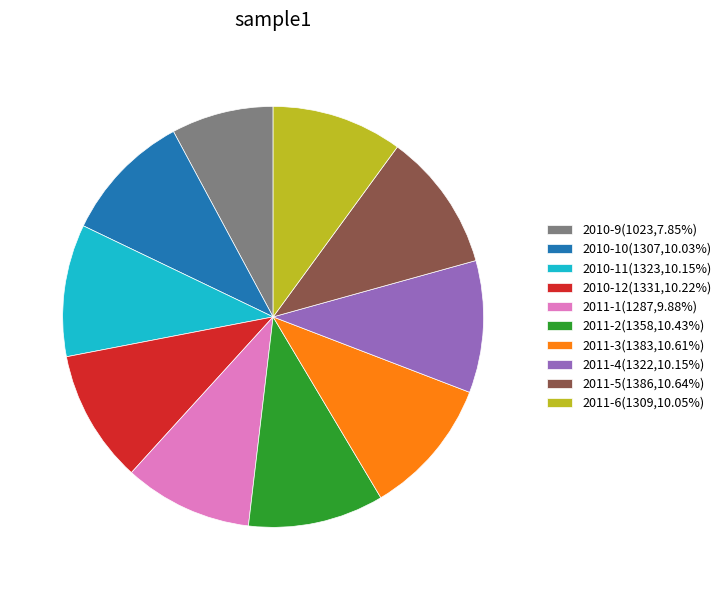

Do 2011-3(1383,10.61%) and 2011-4(1322,10.15%) together represent more than half of the pie?

No